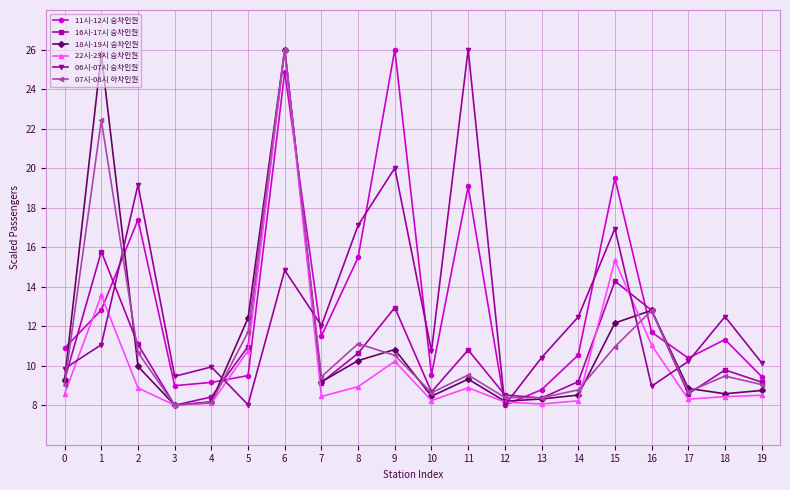

What is the difference between the highest and lowest values at 18?

4.0